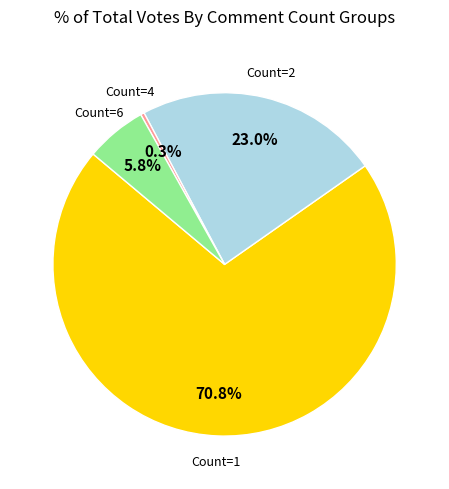

Does any single category account for the majority?

Yes